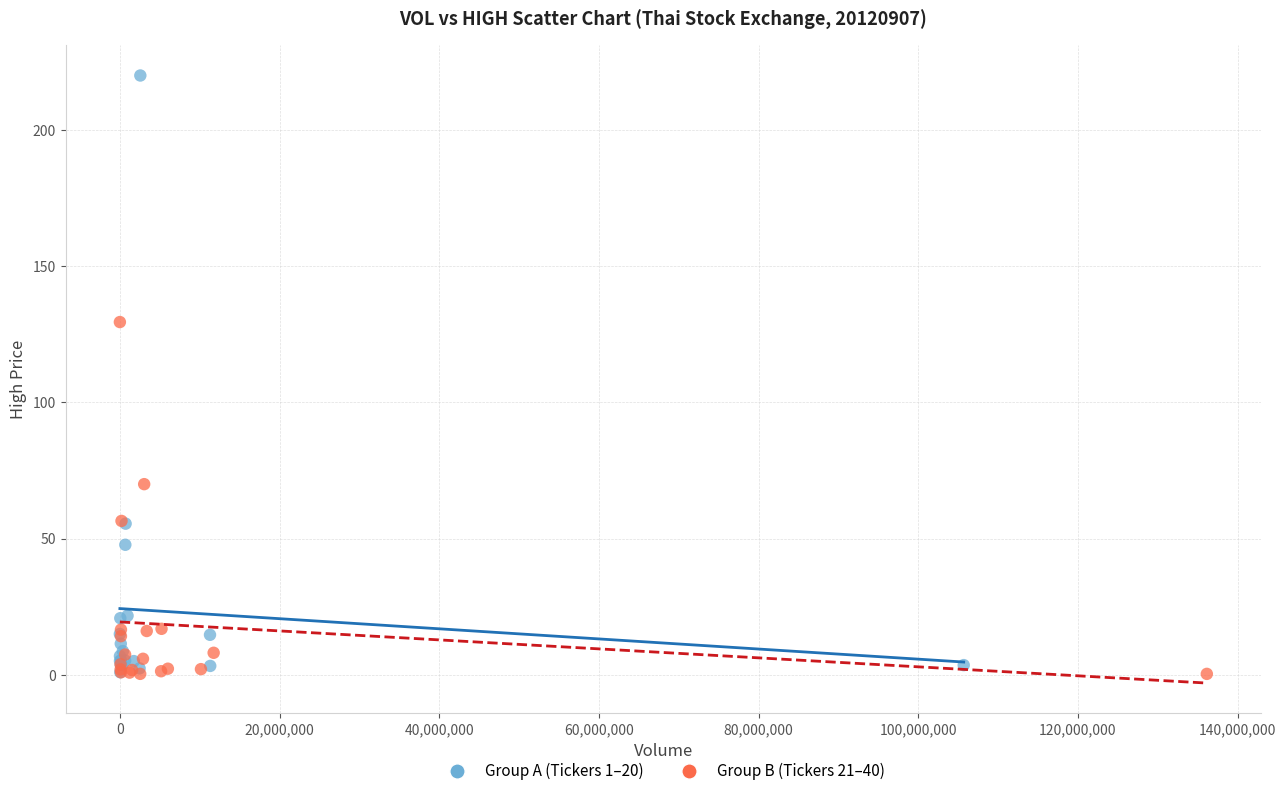

Which series has the largest Y range (max minus min)?

Group A (Tickers 1–20)